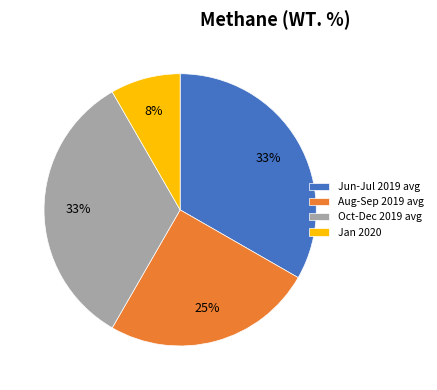

To the nearest percent, what is the difference between the largest and smallest slice percentages?

25%